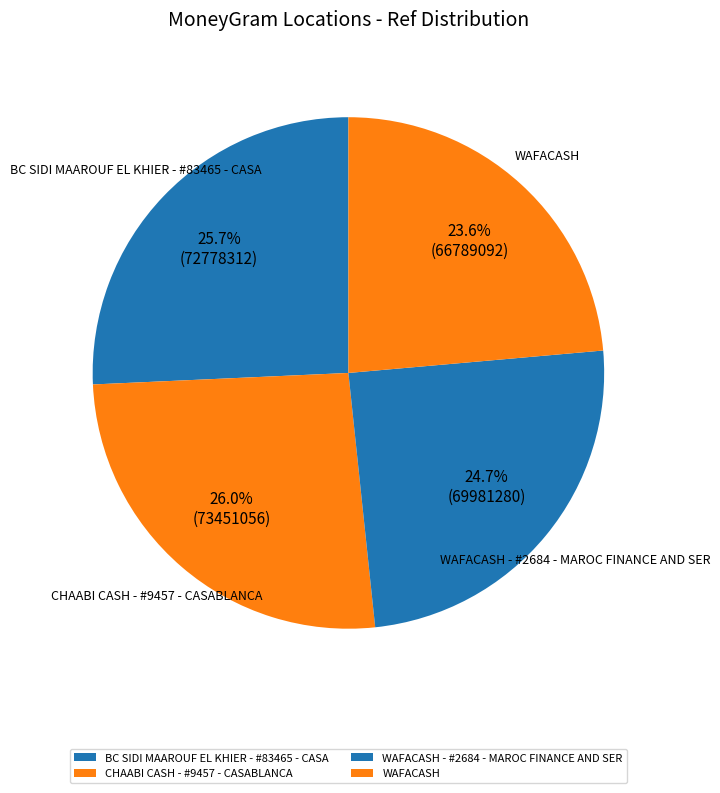

Is there any slice that represents more than half of the pie?

No